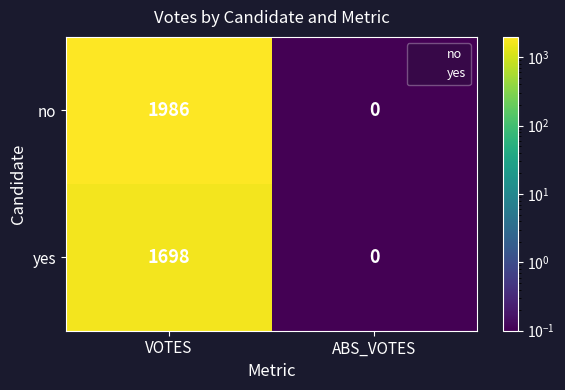

Which label corresponds to the largest value in the chart?

VOTES